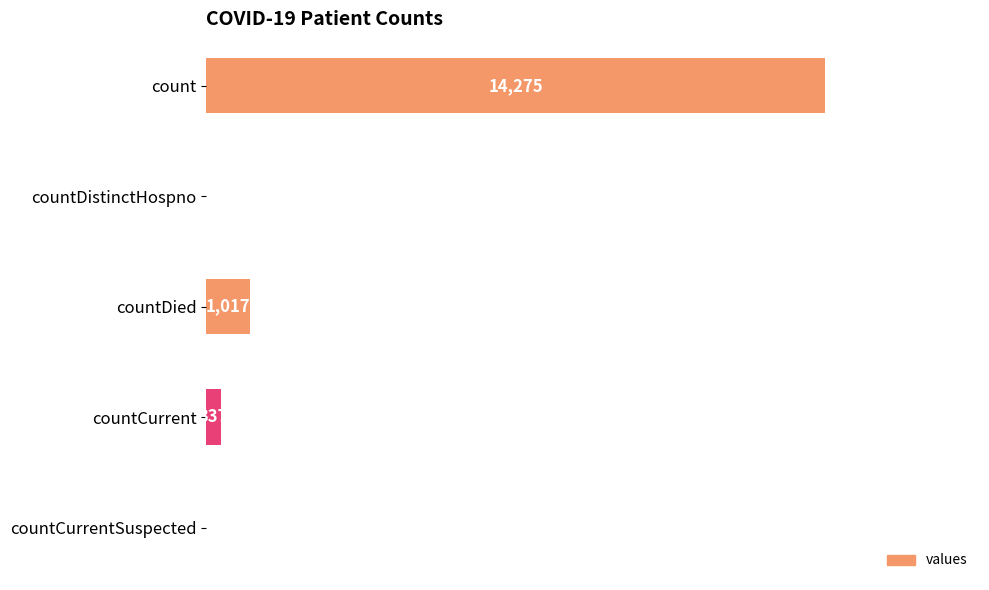

Which has a higher value, countCurrentSuspected or countCurrent?

countCurrent